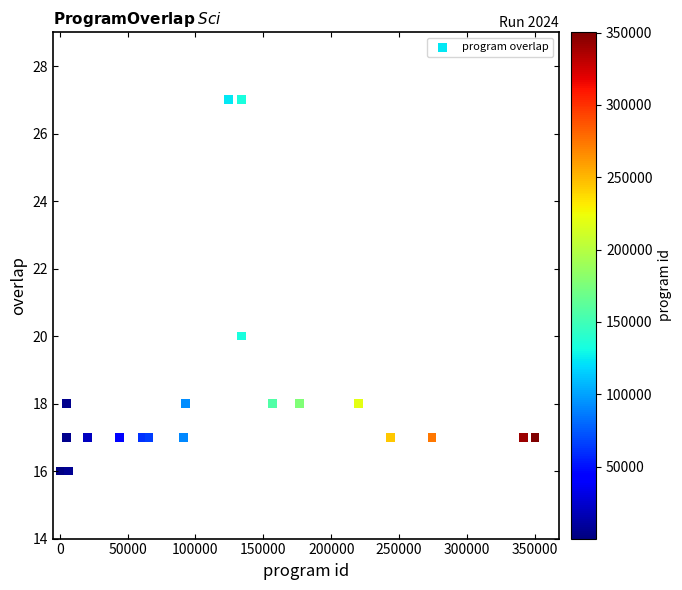

What Y value in the scatter plot is closest to 21?

20